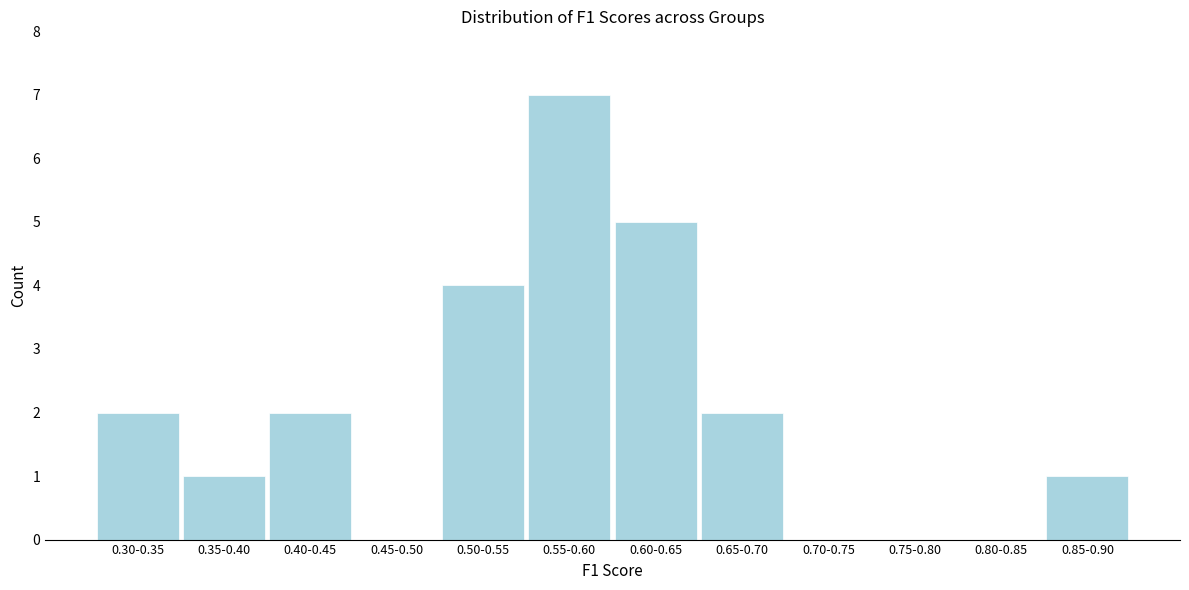

Reading right to left, transcribe all the data shown in this chart.

0.85-0.90=1	0.80-0.85=0	0.75-0.80=0	0.70-0.75=0	0.65-0.70=2	0.60-0.65=5	0.55-0.60=7	0.50-0.55=4	0.45-0.50=0	0.40-0.45=2	0.35-0.40=1	0.30-0.35=2